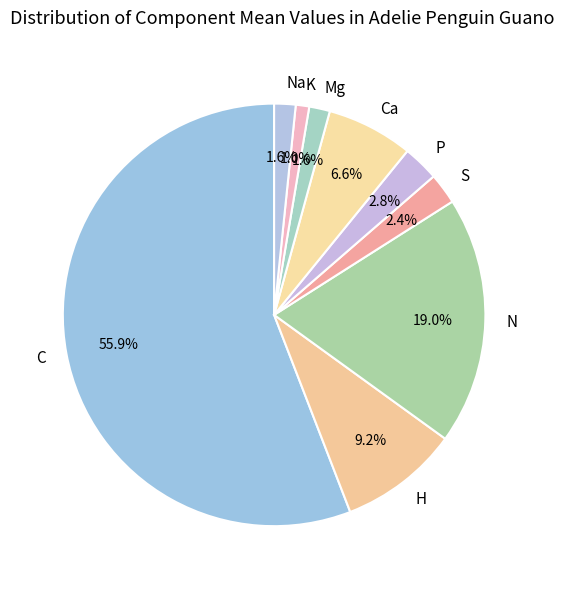

How much of the chart is everything except Mg?

98.4%